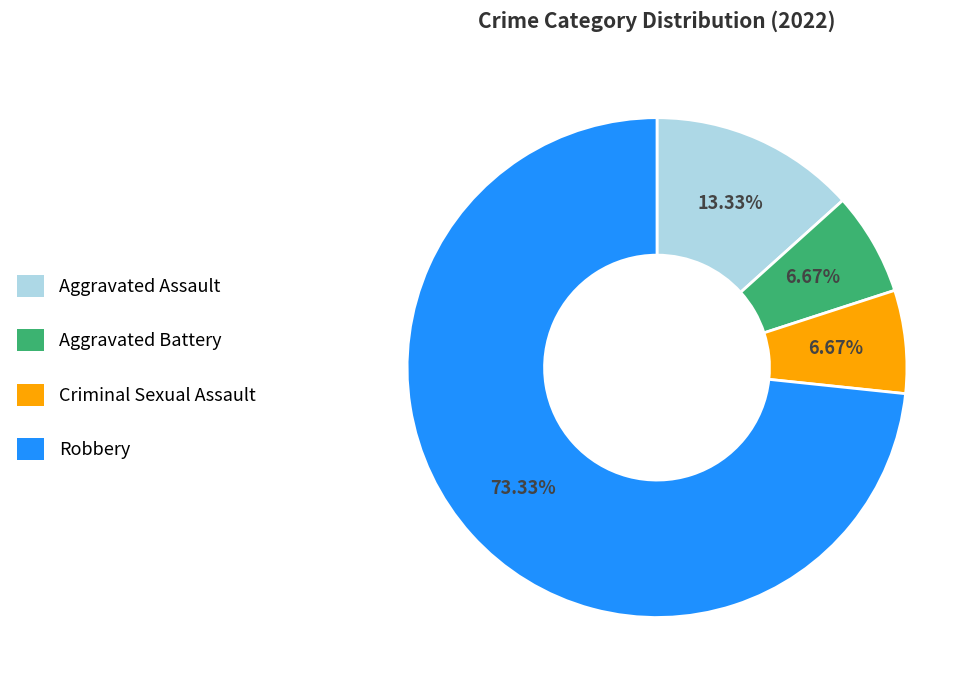

Does Aggravated Assault represent more than half of the total?

No